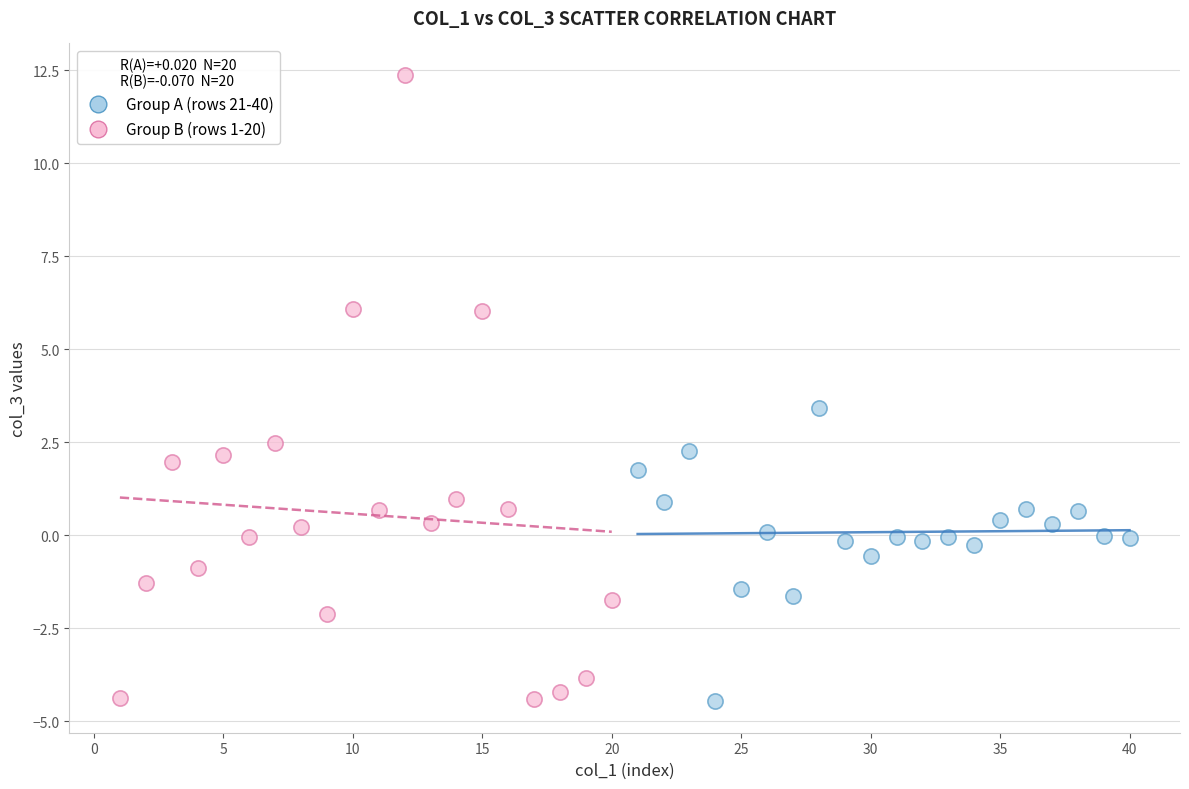

Which series has the widest spread of Y values?

Group B (rows 1-20)